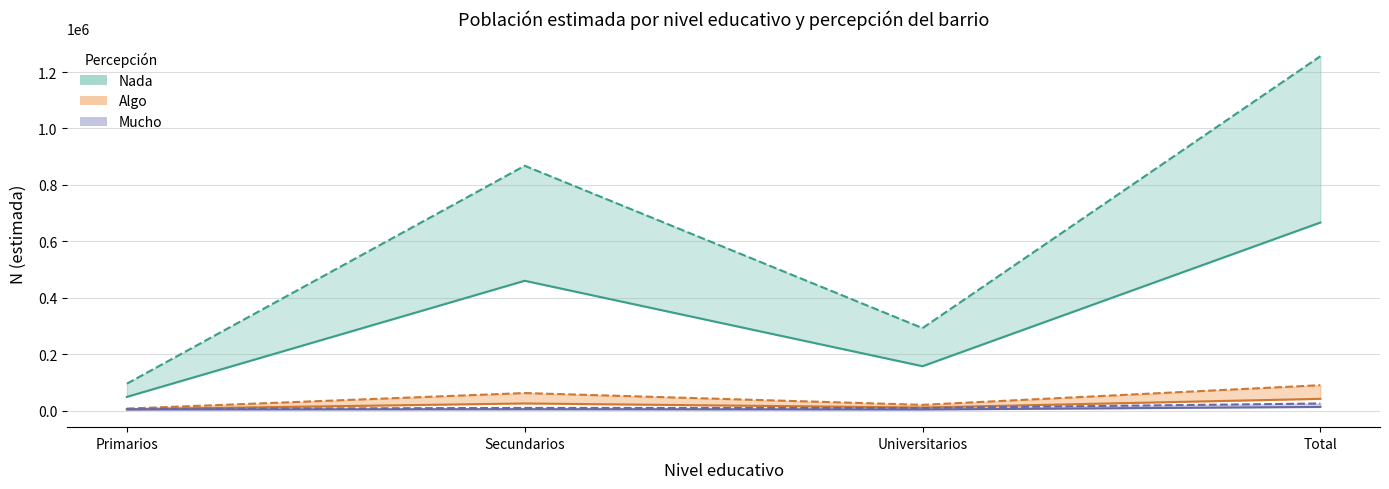

What is the average value of the Mucho Hombre series?

6613